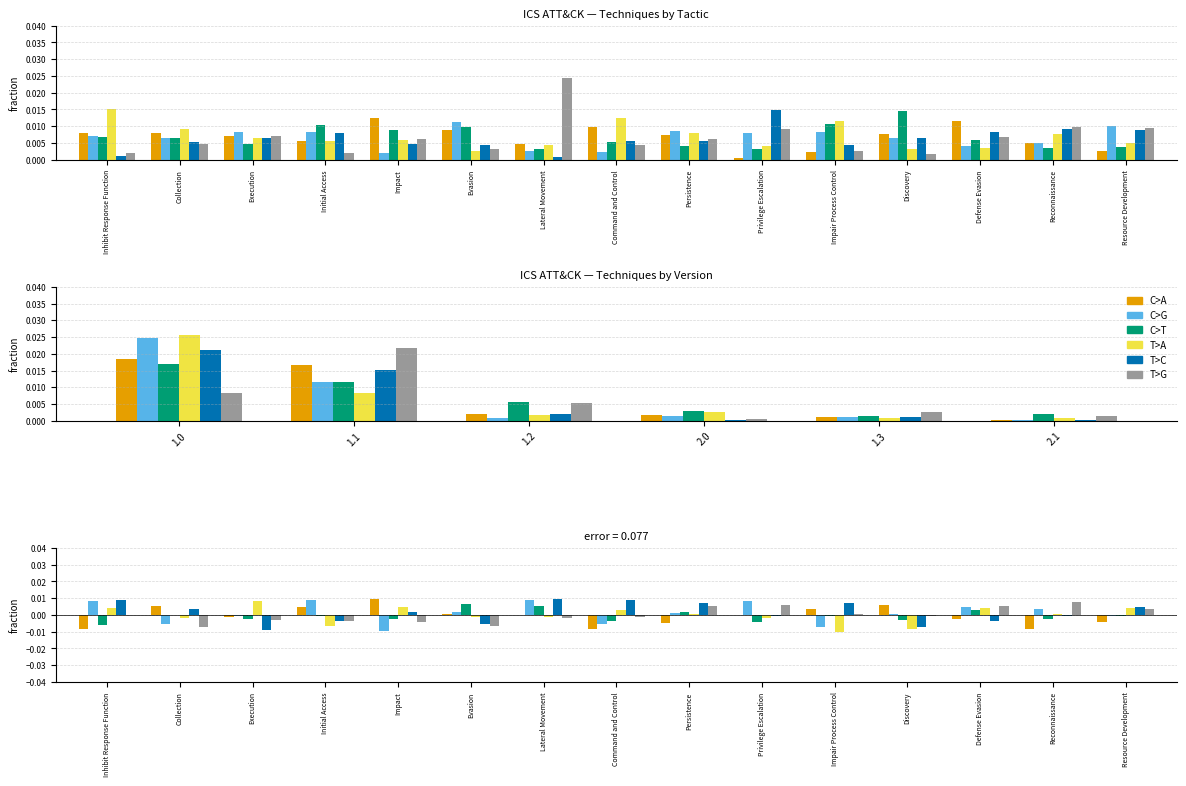

What is the label of the 1st bar from the left?

Inhibit Response Function